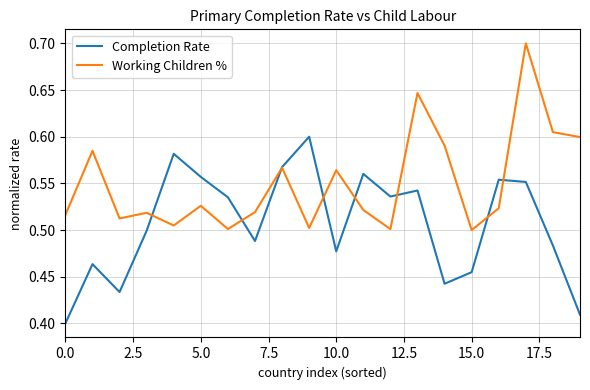

What is the highest value of the Working Children % series?

0.7